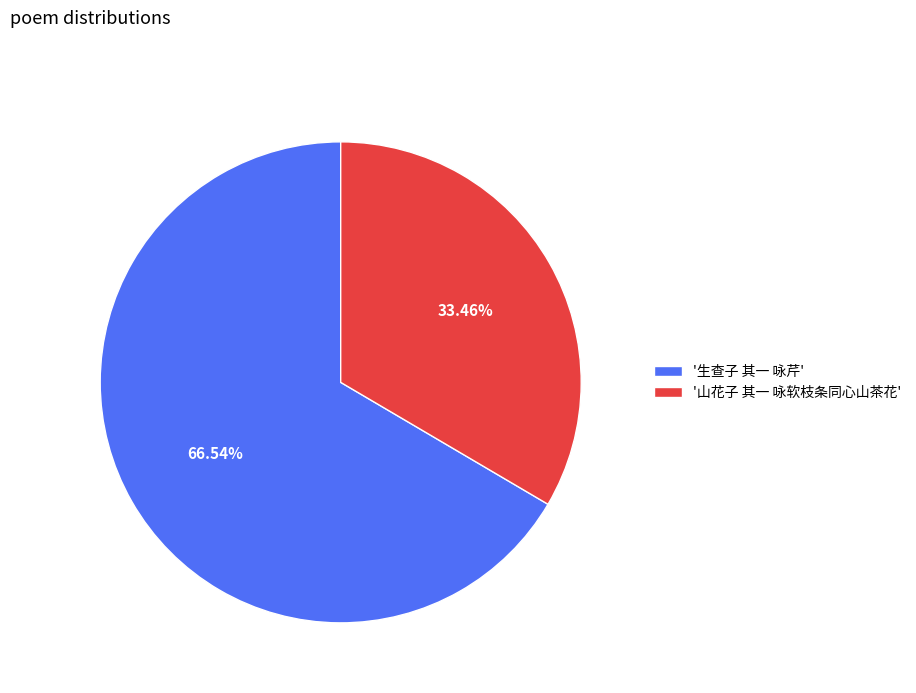

What is the smallest slice in the pie chart?

'山花子 其一 咏软枝条同心山茶花'